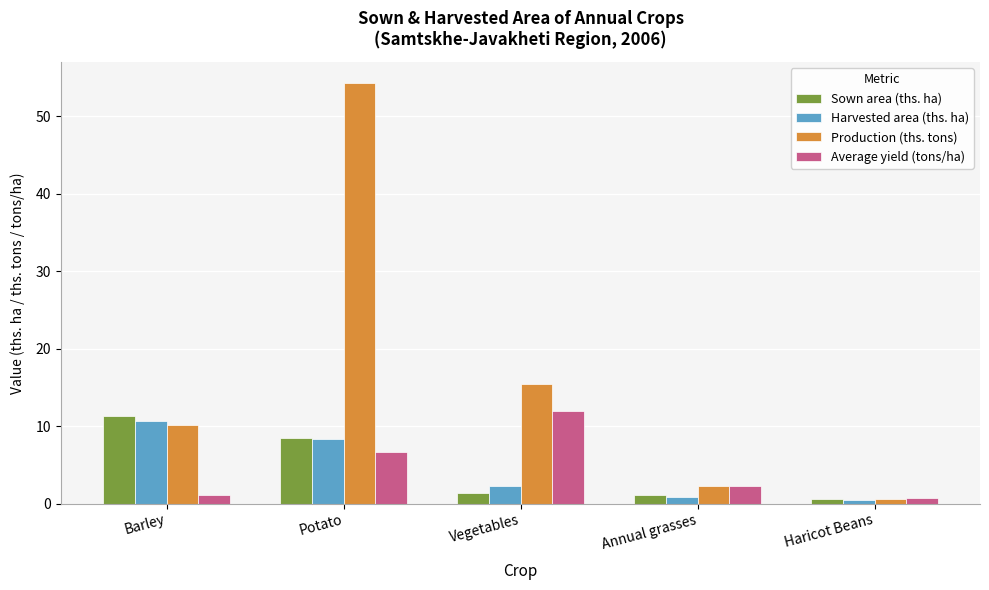

What are all the series names shown in the legend?

Sown area (ths. ha), Harvested area (ths. ha), Production (ths. tons), Average yield (tons/ha)